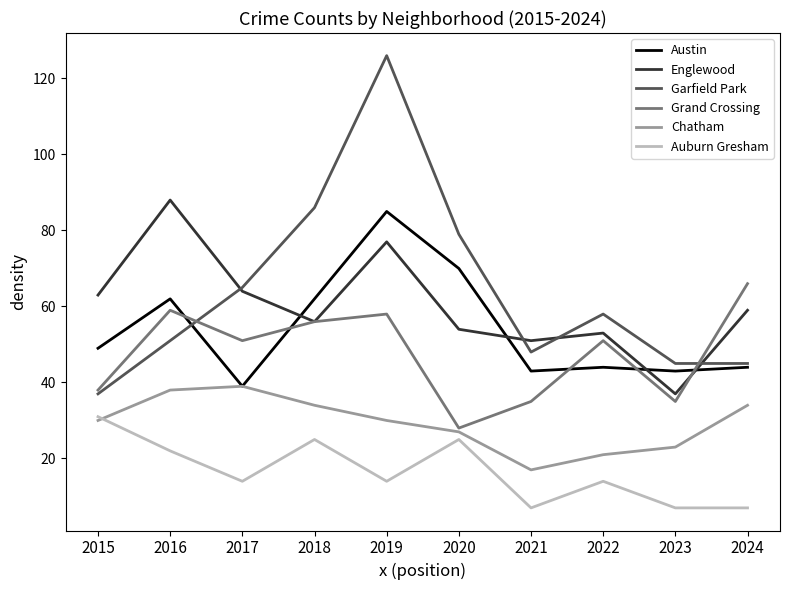

What is the spread (max minus min) of values at 2017?

51